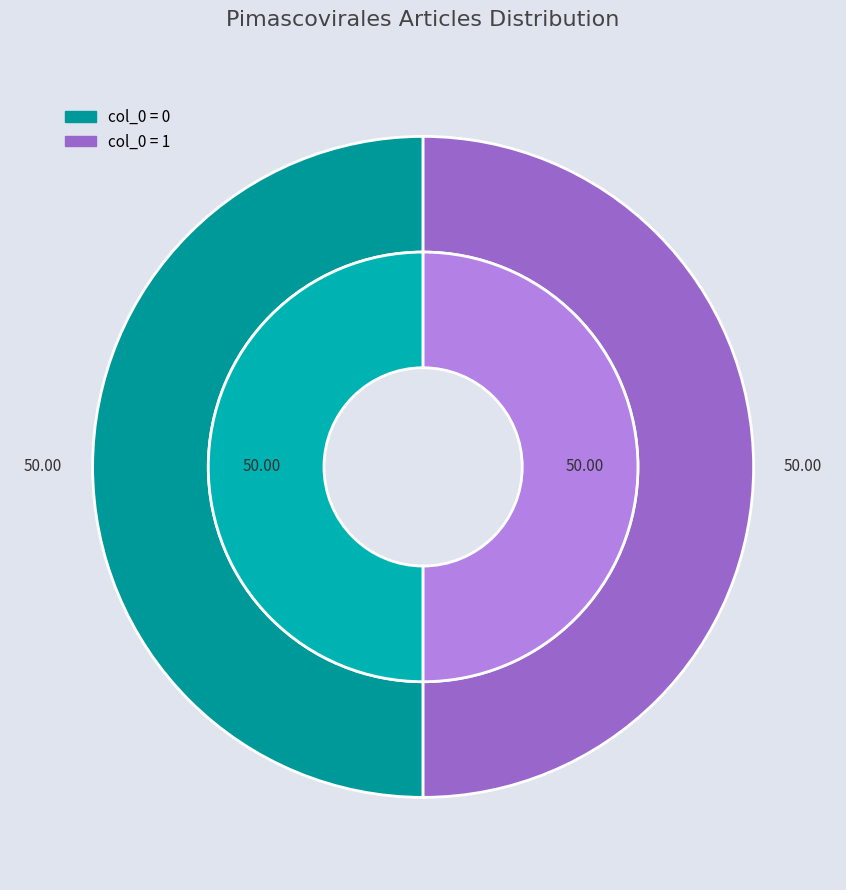

Do Portail:Virologie/Articles liés (row 0) and Portail:Virologie/Articles liés (row 1) together represent more than half of the pie?

Yes